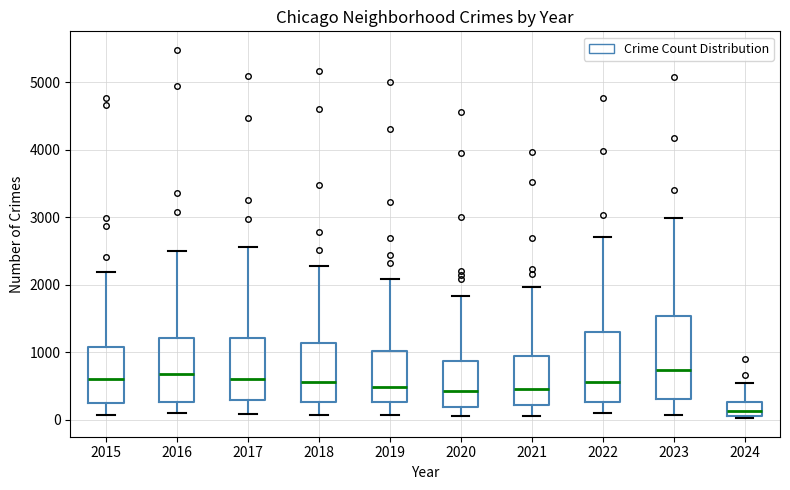

Reading left to right, transcribe this box plot: for each box, give where its median line is, the range the box spans, and where its two whiskers end, as read against the y-axis. The values are not printed on the chart, so give them approximately, as read against the axis.

2015: median 600, box 300 to 1100, whiskers 100 to 2200
2016: median 700, box 300 to 1200, whiskers 100 to 2500
2017: median 600, box 300 to 1200, whiskers 100 to 2600
2018: median 600, box 300 to 1100, whiskers 100 to 2300
2019: median 500, box 300 to 1000, whiskers 100 to 2100
2020: median 400, box 200 to 900, whiskers 100 to 1800
2021: median 500, box 200 to 900, whiskers 100 to 2000
2022: median 600, box 300 to 1300, whiskers 100 to 2700
2023: median 700, box 300 to 1500, whiskers 100 to 3000
2024: median 100 (inside the box), box 100 to 300, whiskers 0 to 500